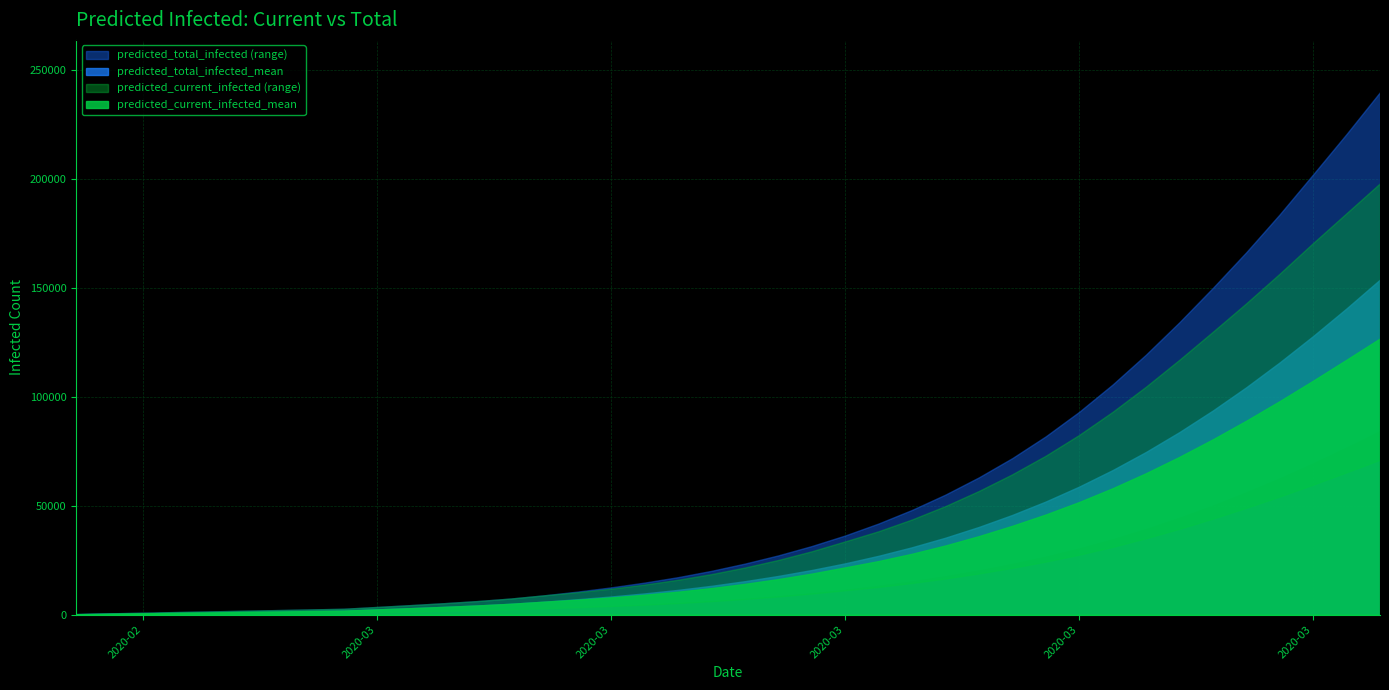

List the labels in order of predicted_total_infected_lower value, largest first.

39, 38, 37, 36, 35, 34, 33, 32, 31, 30, 29, 28, 27, 26, 25, 24, 23, 22, 21, 20, 19, 18, 17, 16, 15, 14, 13, 12, 11, 10, 9, 8, 7, 6, 5, 4, 3, 2, 1, 0